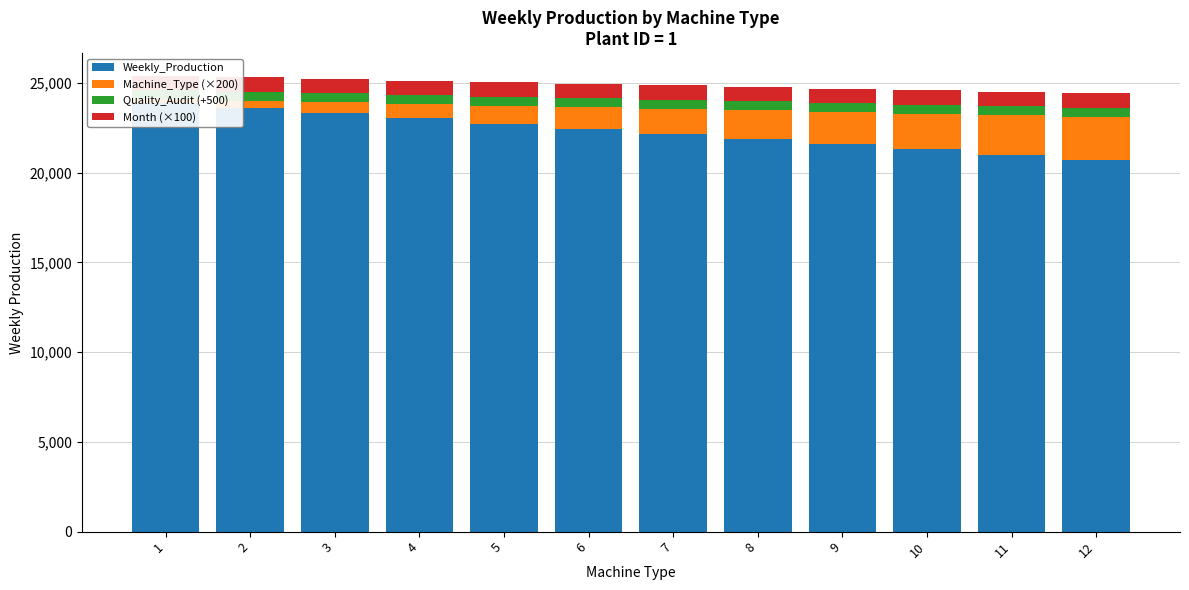

At which label does Weekly_Production reach its peak?

1